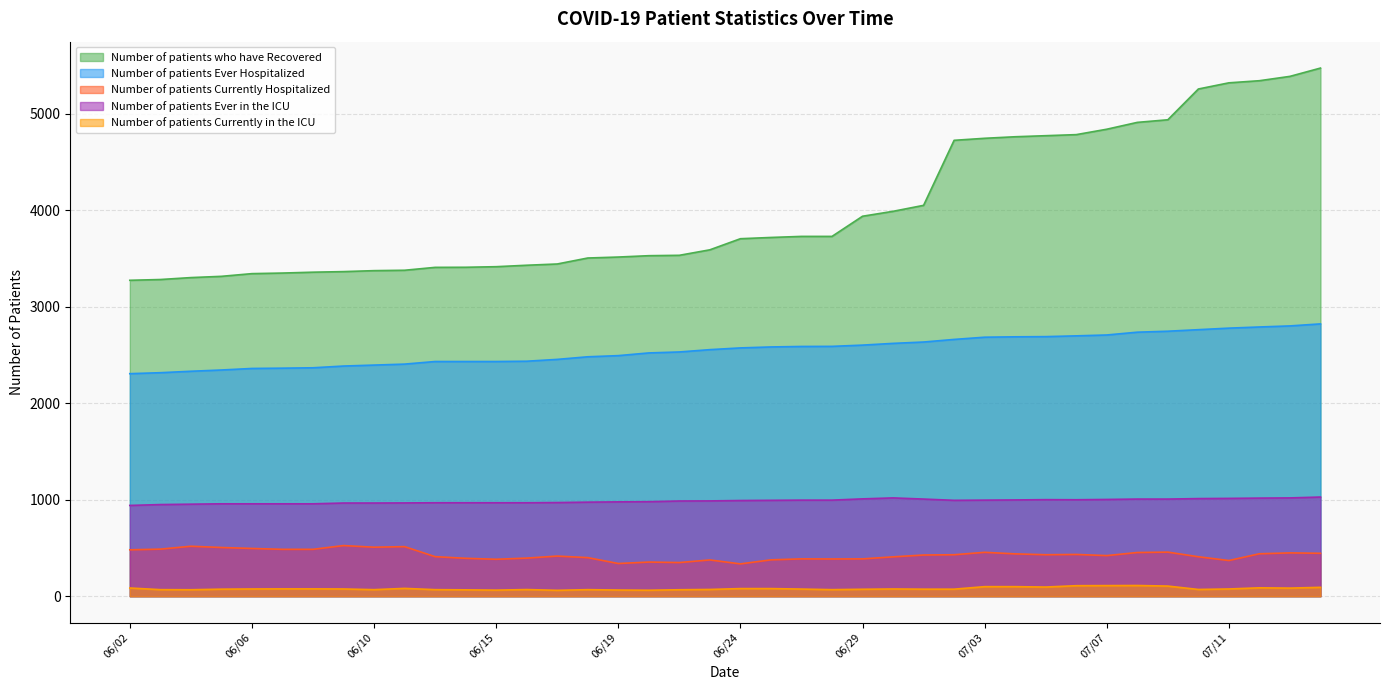

True or false: Number of patients Currently in the ICU and Number of patients Ever in the ICU intersect in this chart.

False